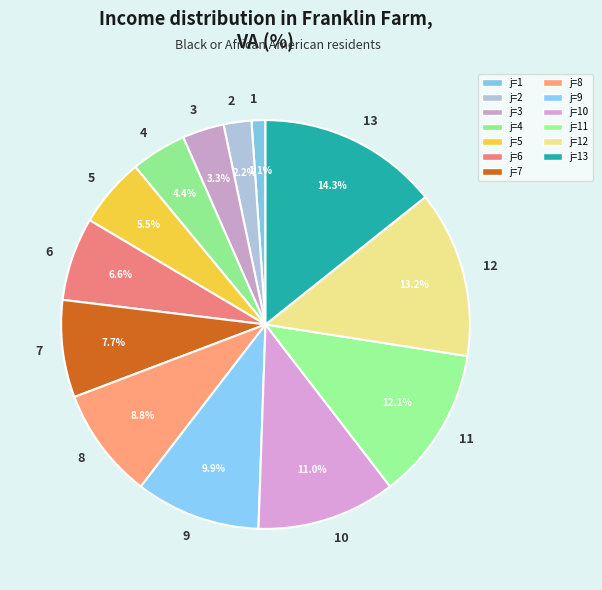

What is the ratio of the value at 10 to the value at 6?

1.7